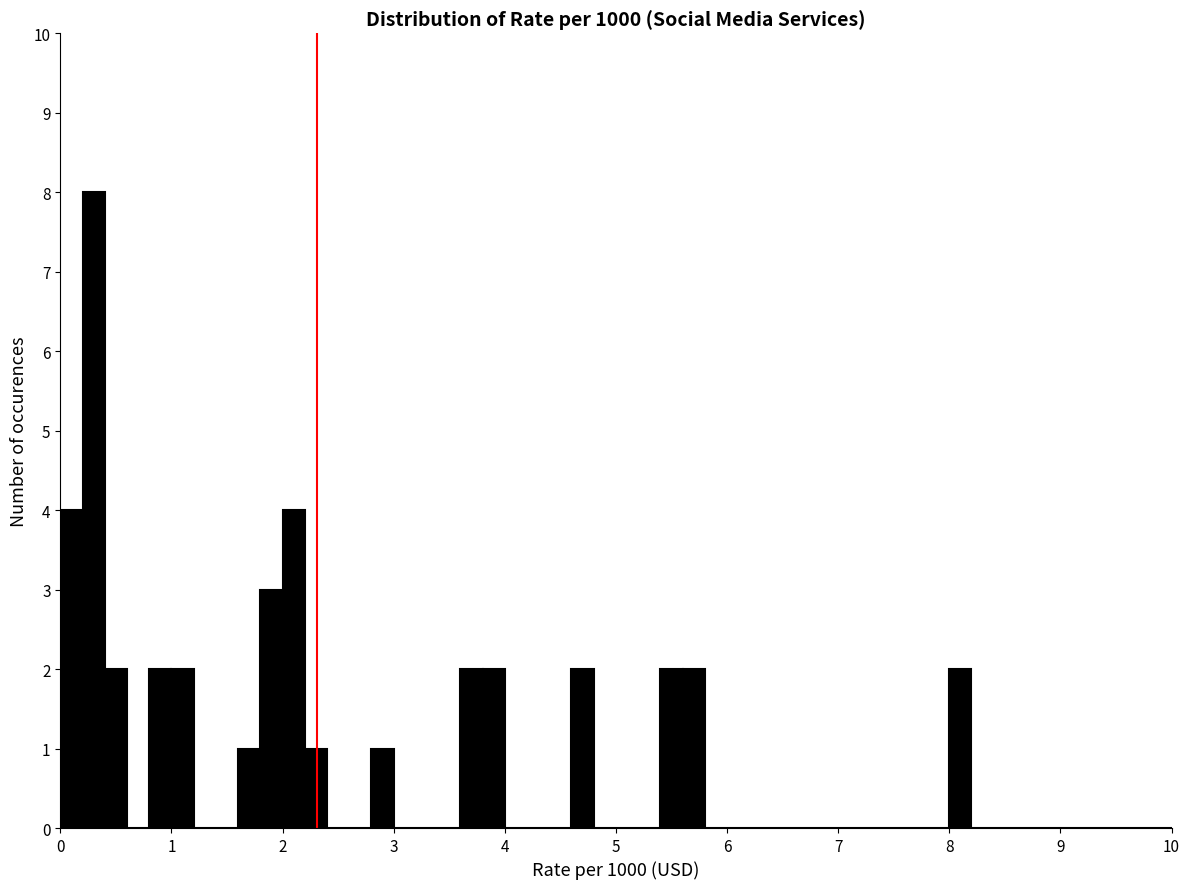

Around what value on the x-axis is the tallest bar? Give the approximate position of its centre, as read against the axis.

0.3